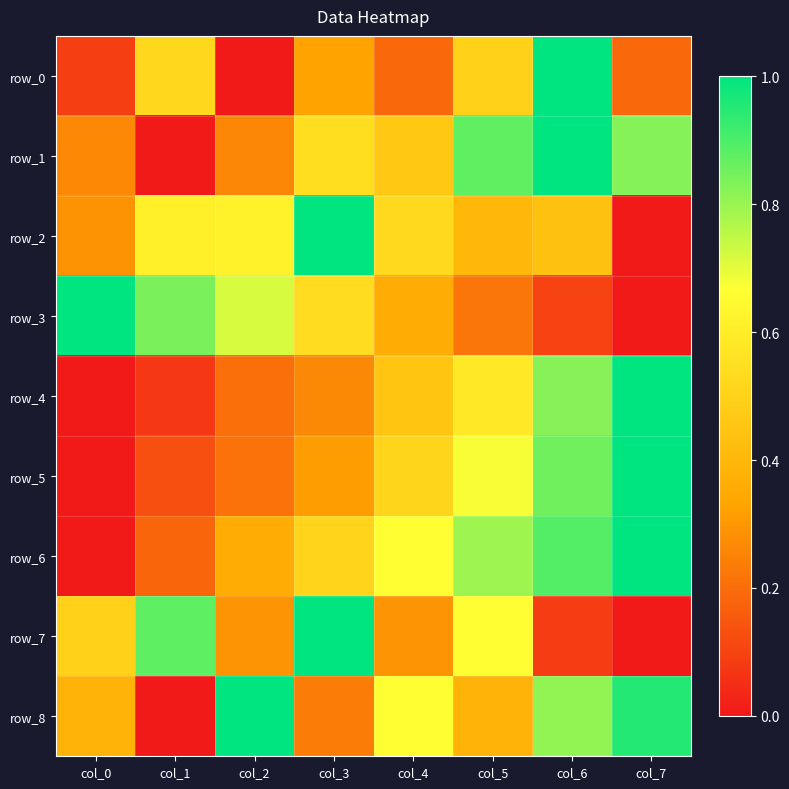

Which series has the largest total across all categories?

row_8